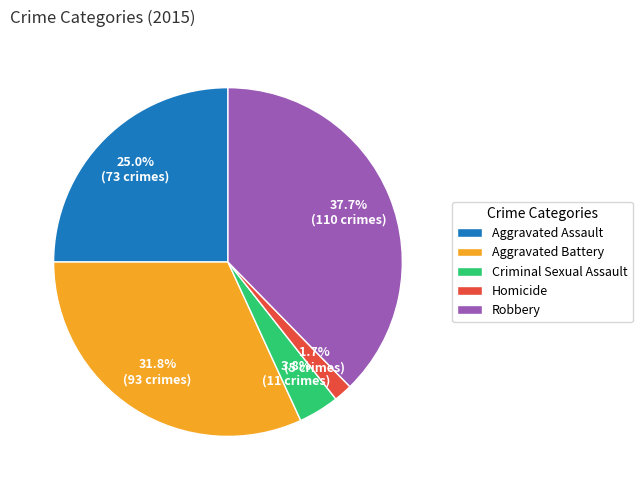

Which category has the biggest portion of the pie?

Robbery